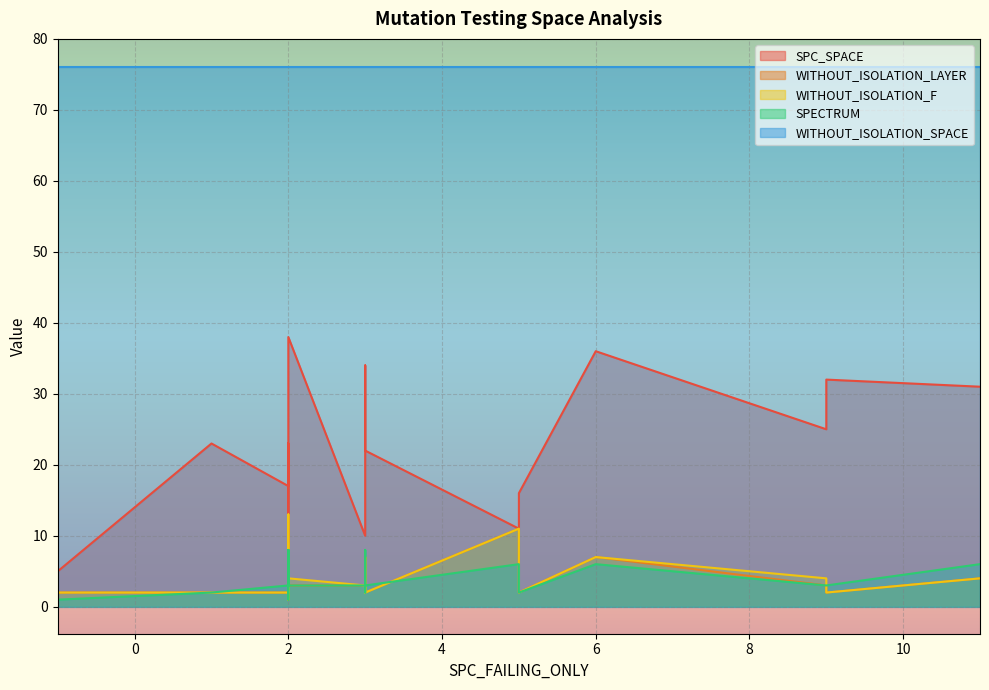

Which category has the highest value in the SPC_SPACE series?

2